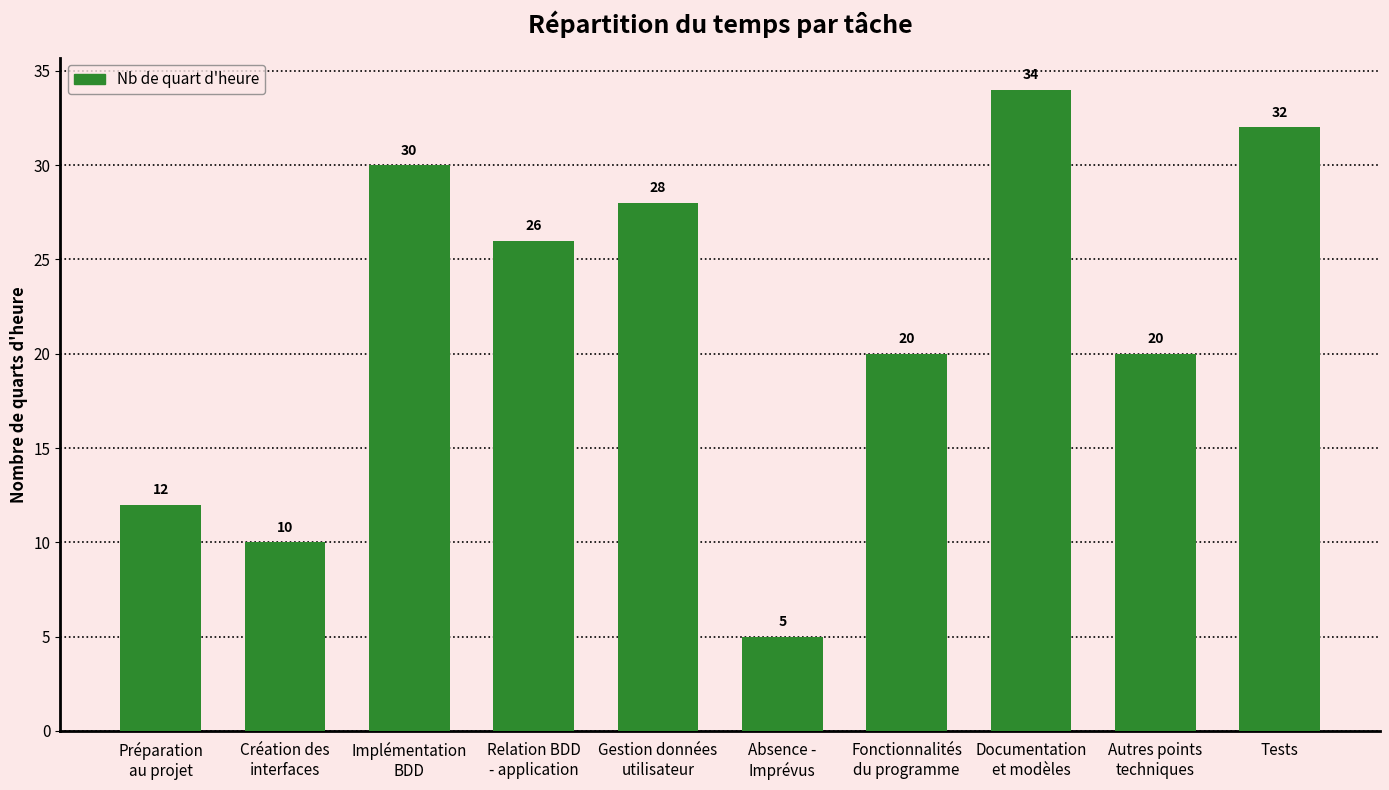

What is the maximum value shown in the chart?

34